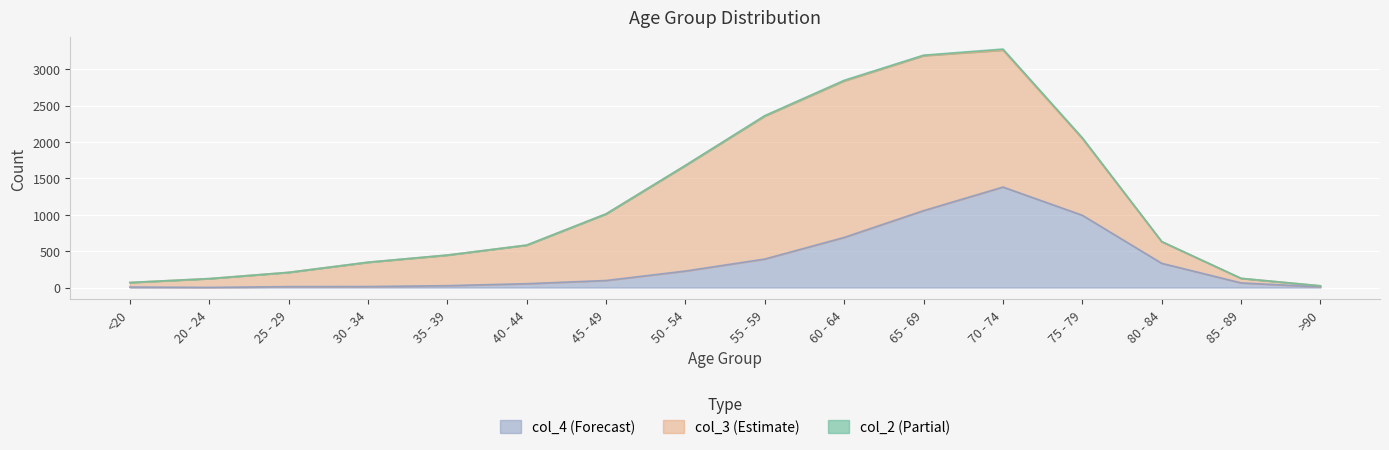

How many data points in col_3 are above 530?

7